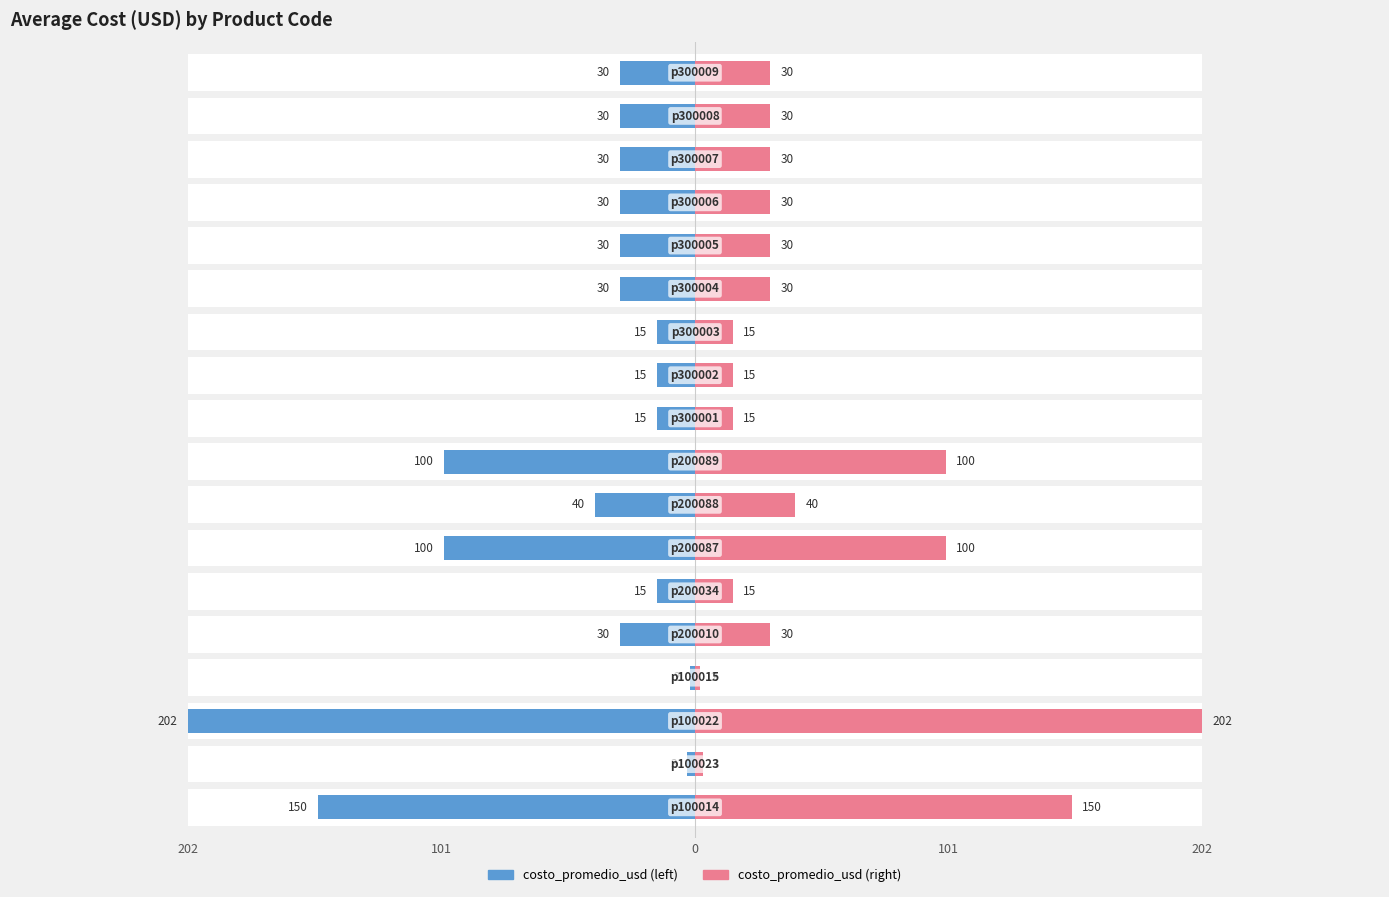

How many bars are there in total?

36